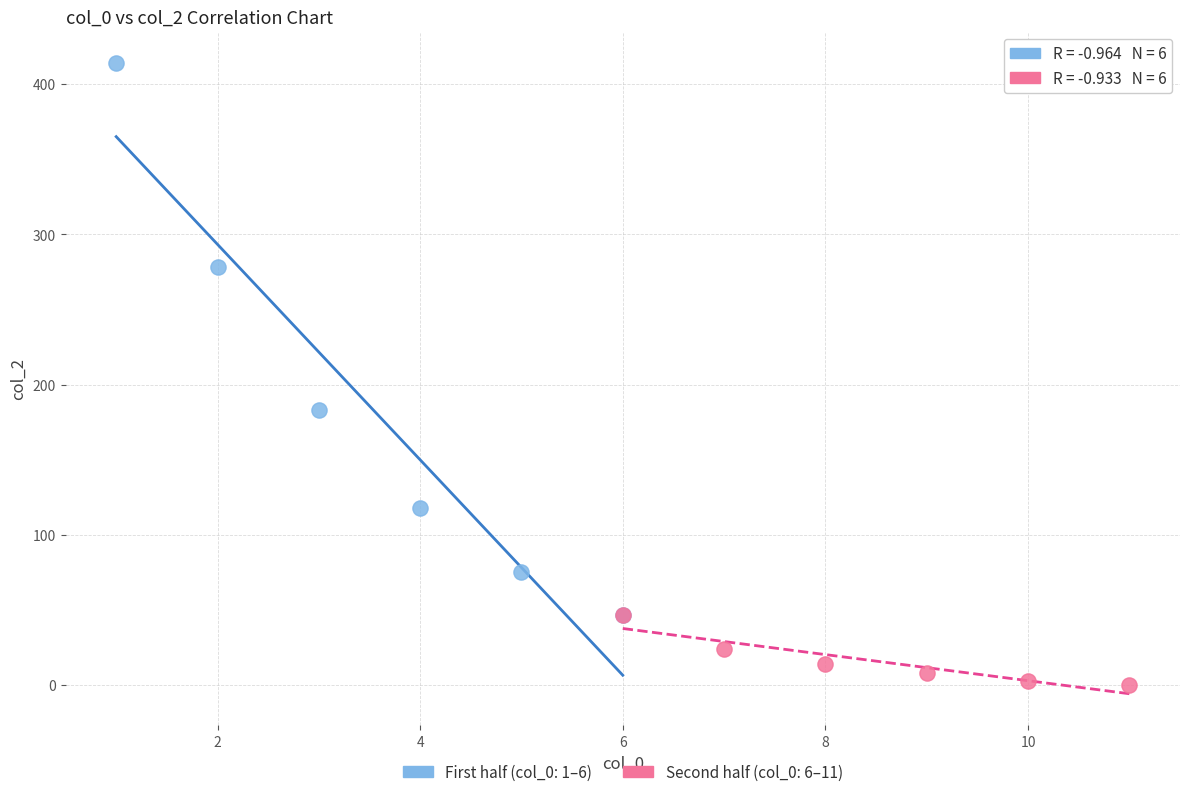

Which series has the widest spread of Y values?

First half (col_0: 1–6)